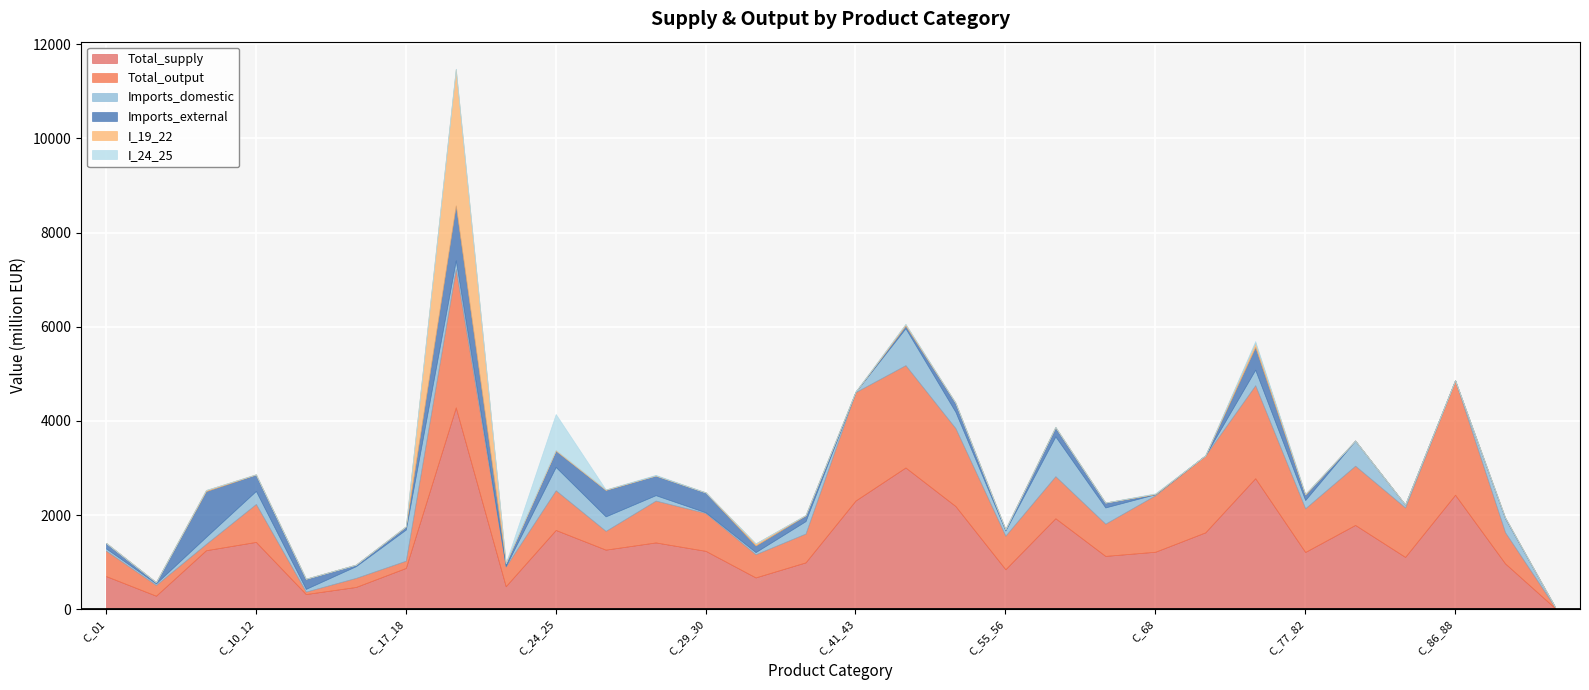

The Imports_domestic series shows 4.0 at C_86_88. True or false?

True